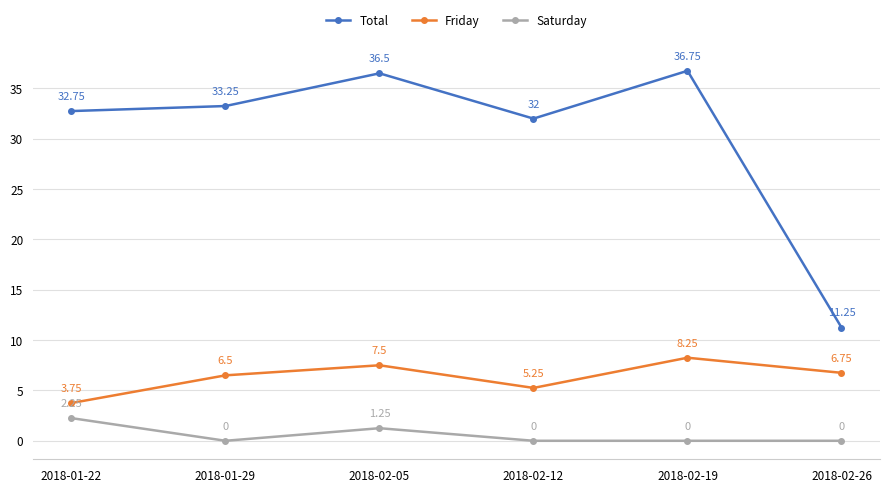

At which category does Friday reach its first local valley?

2018-02-12